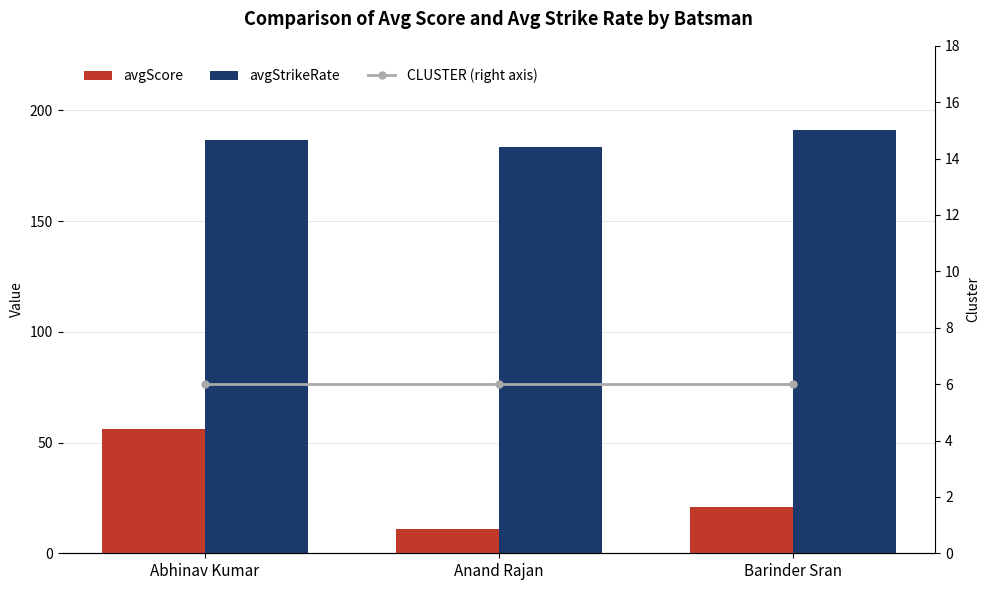

Where does the avgScore series first go above 21?

Abhinav Kumar